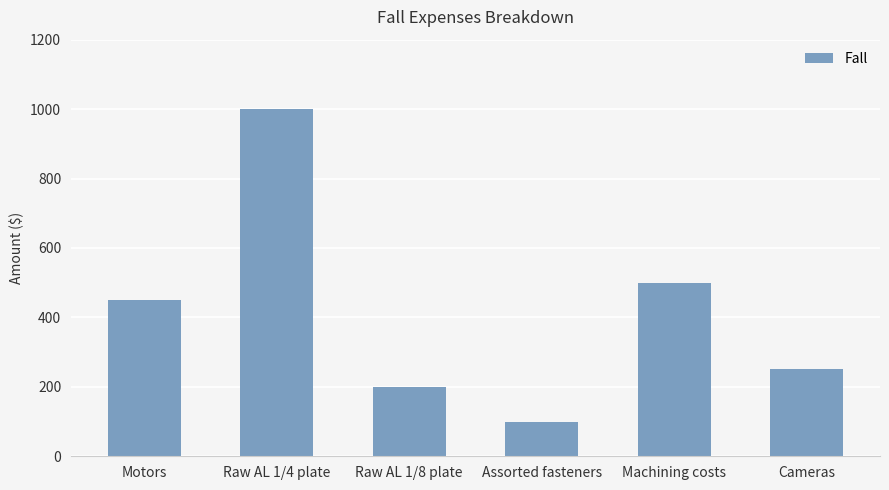

Reading left to right, extract all data points from this chart.

Motors=450	Raw AL 1/4 plate=1000	Raw AL 1/8 plate=200	Assorted fasteners=100	Machining costs=500	Cameras=250